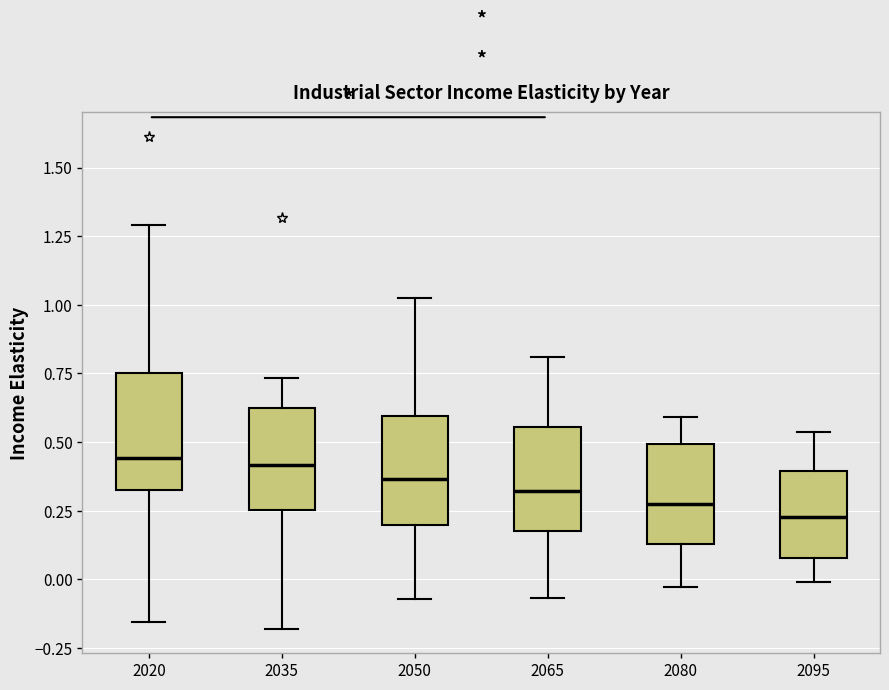

Reading left to right, transcribe this box plot: for each box, give where its median line is, the range the box spans, and where its two whiskers end, as read against the y-axis. The values are not printed on the chart, so give them approximately, as read against the axis.

2020: median 0.45, box 0.35 to 0.75, whiskers -0.15 to 1.30
2035: median 0.40, box 0.25 to 0.65, whiskers -0.20 to 0.75
2050: median 0.35, box 0.20 to 0.60, whiskers -0.05 to 1.00
2065: median 0.30, box 0.20 to 0.55, whiskers -0.05 to 0.80
2080: median 0.25, box 0.15 to 0.50, whiskers -0.05 to 0.60
2095: median 0.25, box 0.10 to 0.40, whiskers 0.00 to 0.55